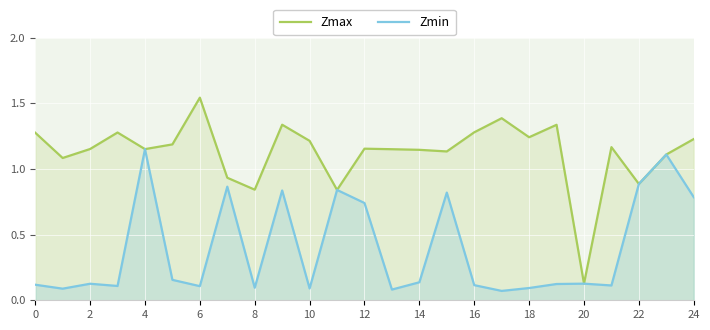

How many interior local valleys does the Zmax series have?

8